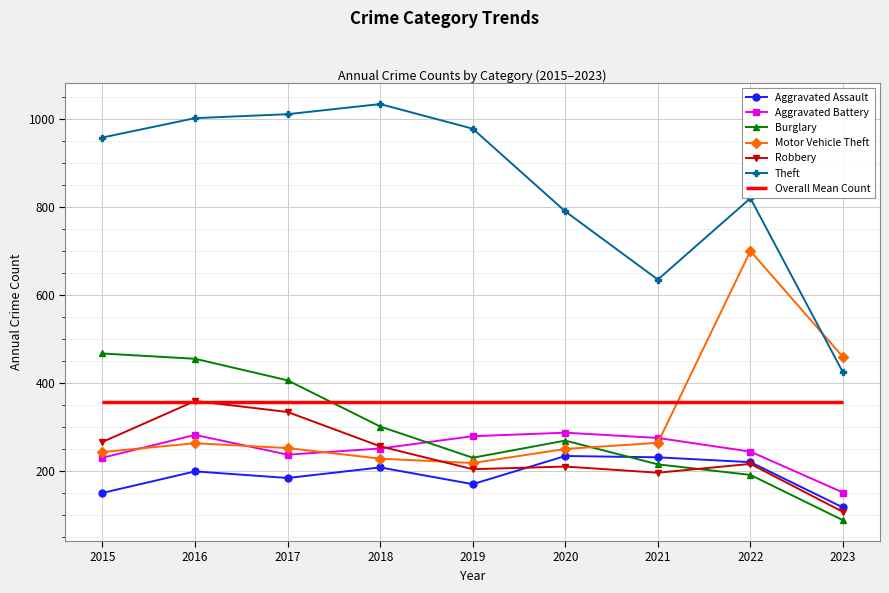

Where does the Aggravated Battery series first go above 251?

2016